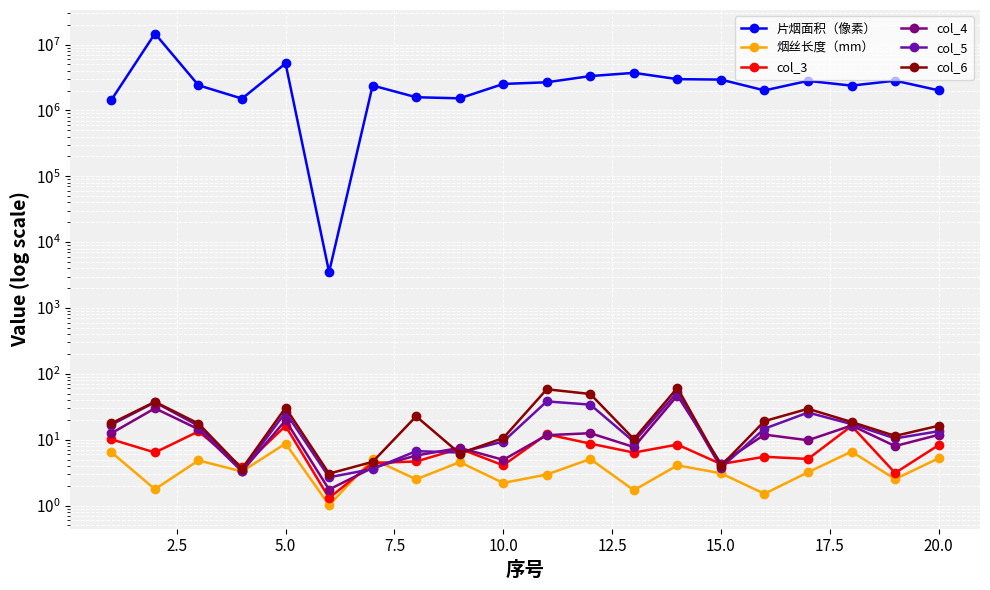

Is this an area chart (filled region under the line)?

No